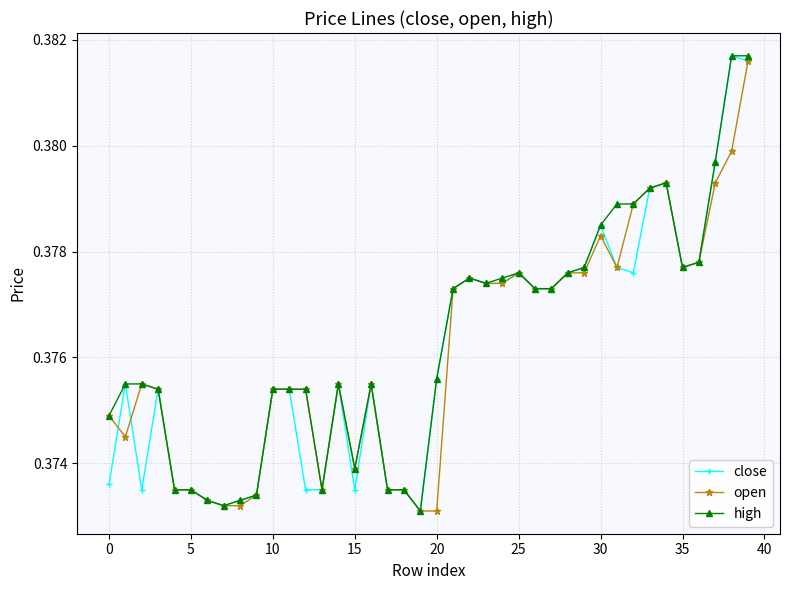

How many categories are shown in the chart?

40